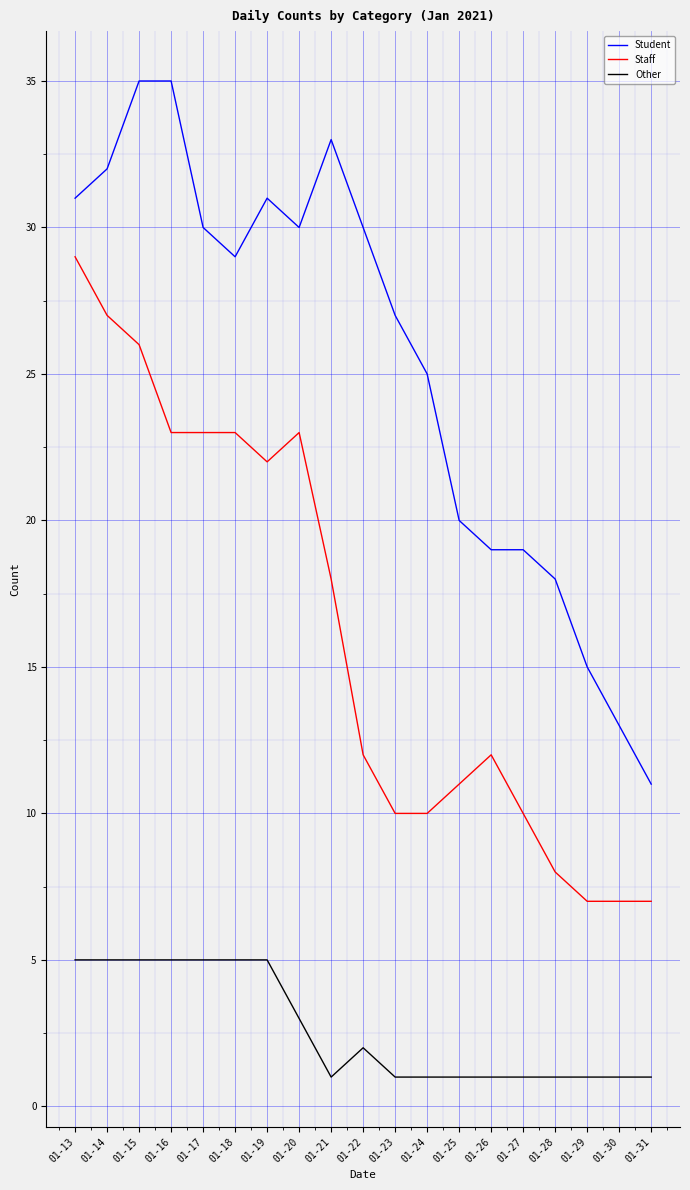

True or false: Staff has a value of 29 at 01-13.

True